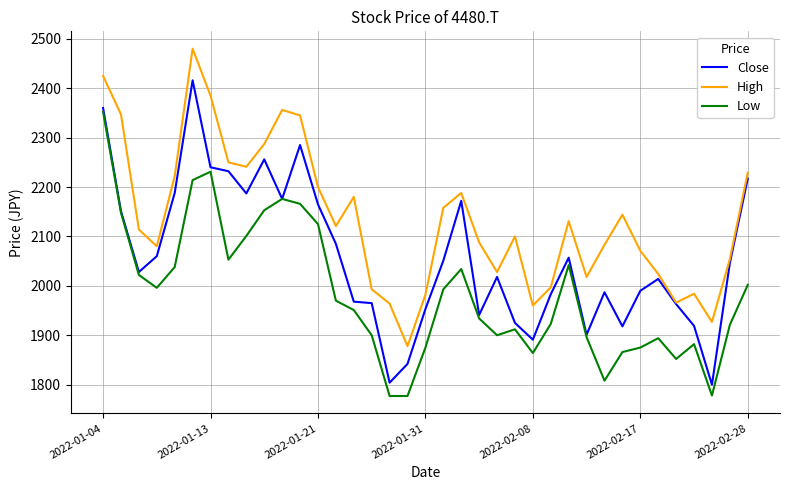

Rank the series by their maximum value, from highest to lowest.

High, Close, Low